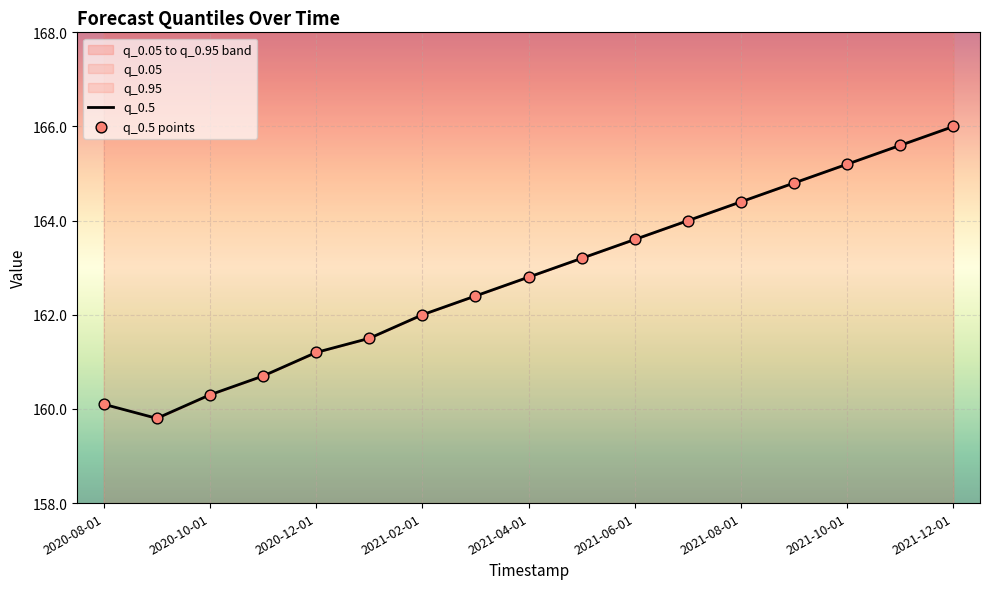

Is the value of q_0.5 points at 11 greater than the value of q_0.5 at 13?

No